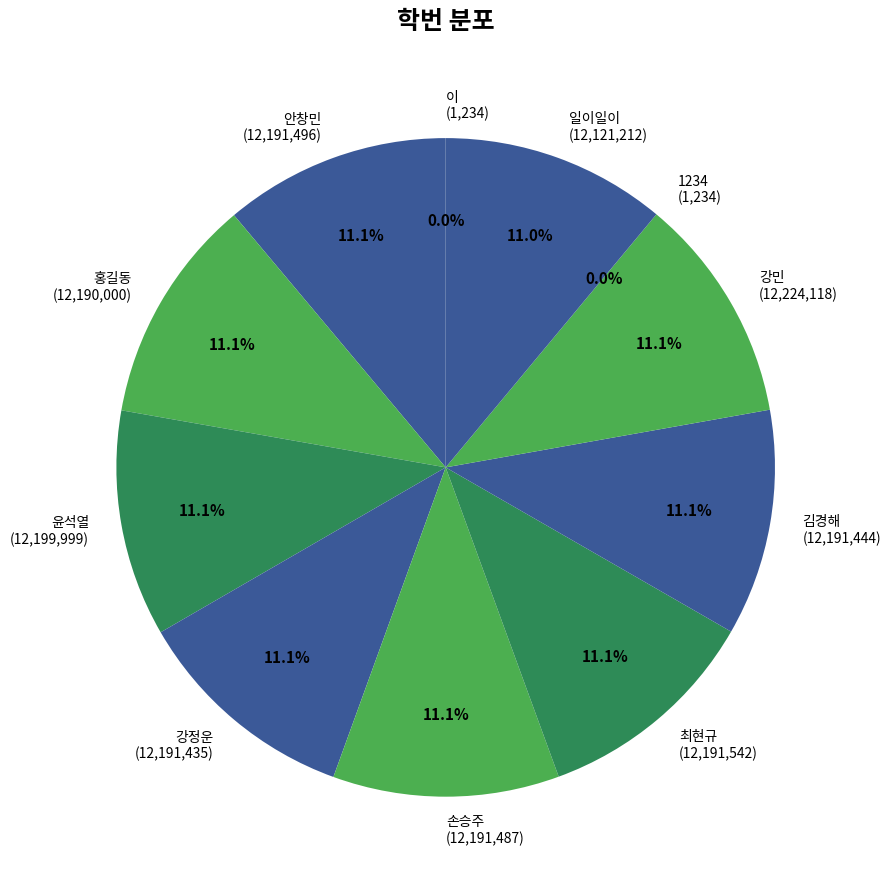

Does 최현규 account for over 50% of the chart?

No